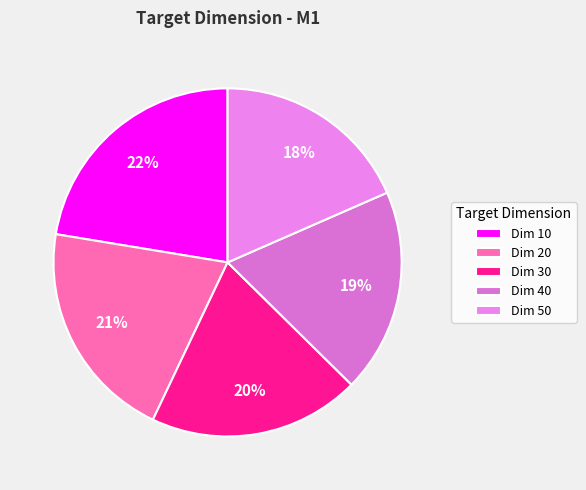

Which slice is the smallest?

Dim 50